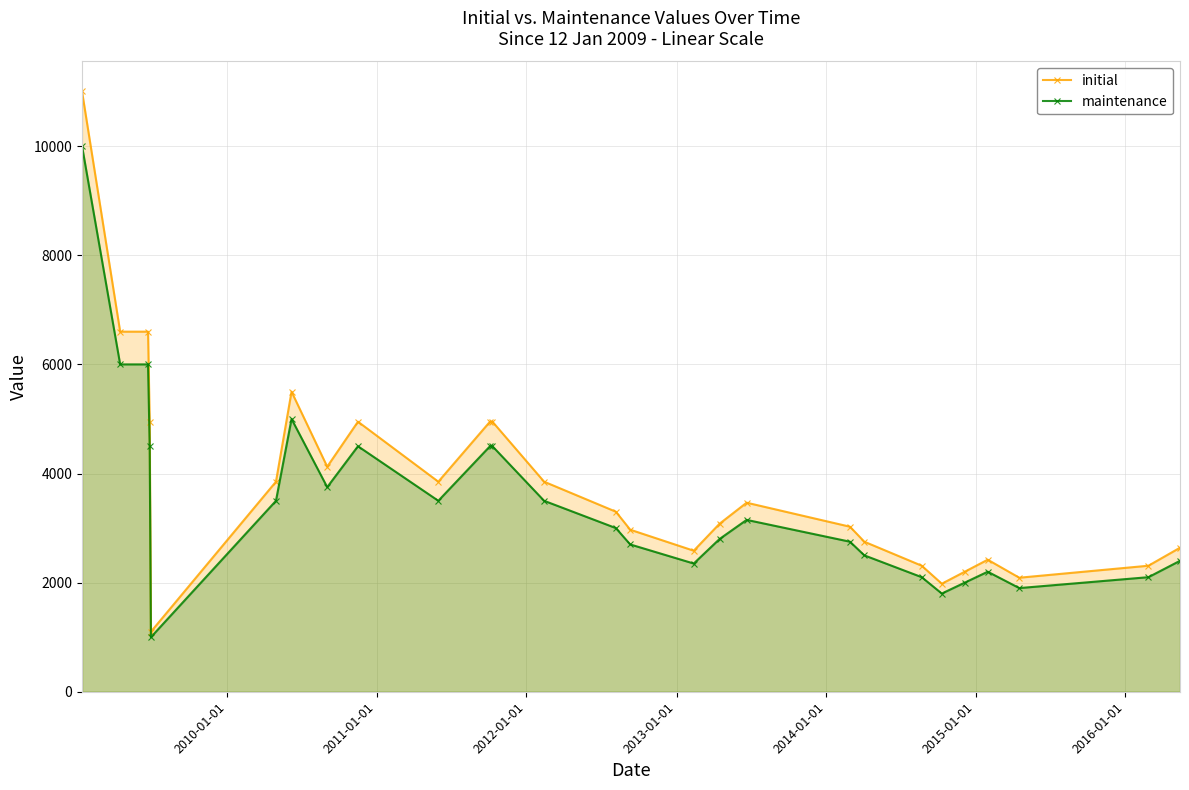

Reading left to right, what are all the values shown in this chart?

initial: 11002.2	6600.0	6600.0	4950.0	1100.0	3850.0	5500.0	4125.0	4950.0	3850.0	4950.0	4950.0	3850.0	3300.0	2970.0	2585.0	3080.0	3465.0	3025.0	2750.0	2310.0	1980.0	2200.0	2420.0	2090.0	2310.0	2640.0
maintenance: 10002.0	6000.0	6000.0	4500.0	1000.0	3500.0	5000.0	3750.0	4500.0	3500.0	4500.0	4500.0	3500.0	3000.0	2700.0	2350.0	2800.0	3150.0	2750.0	2500.0	2100.0	1800.0	2000.0	2200.0	1900.0	2100.0	2400.0